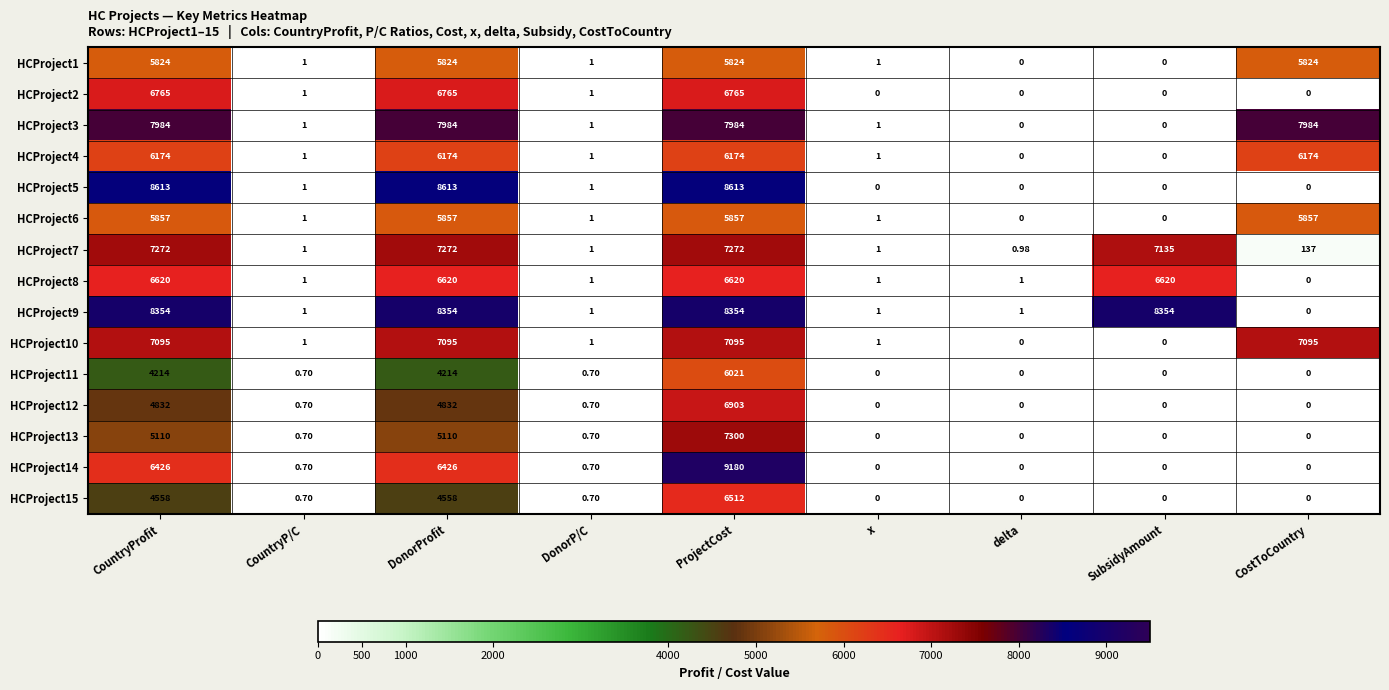

At which label does HCProject7 first exceed 137?

CountryProfit